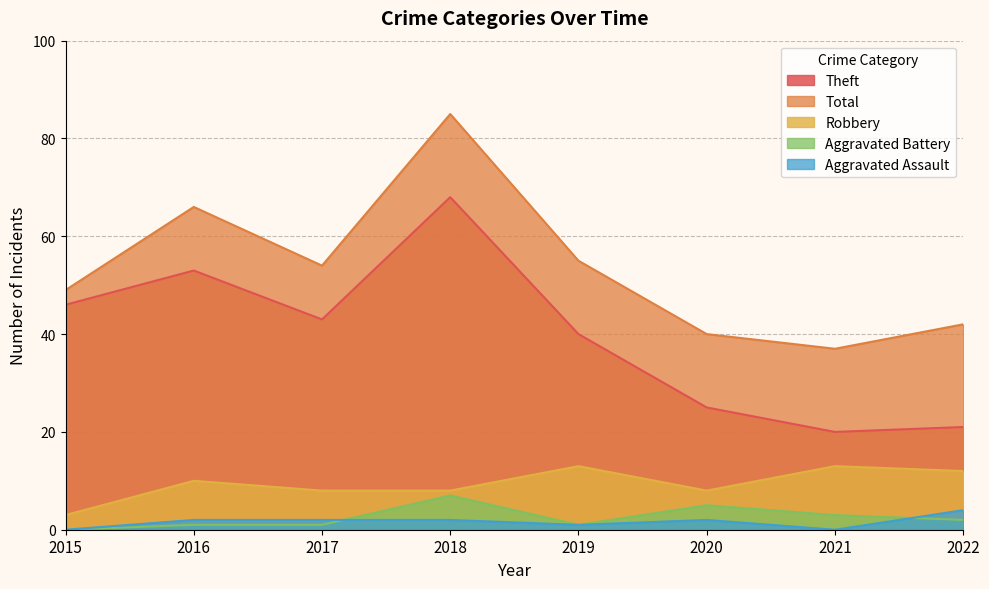

What are all the series names shown in the legend?

Theft, Total, Robbery, Aggravated Battery, Aggravated Assault